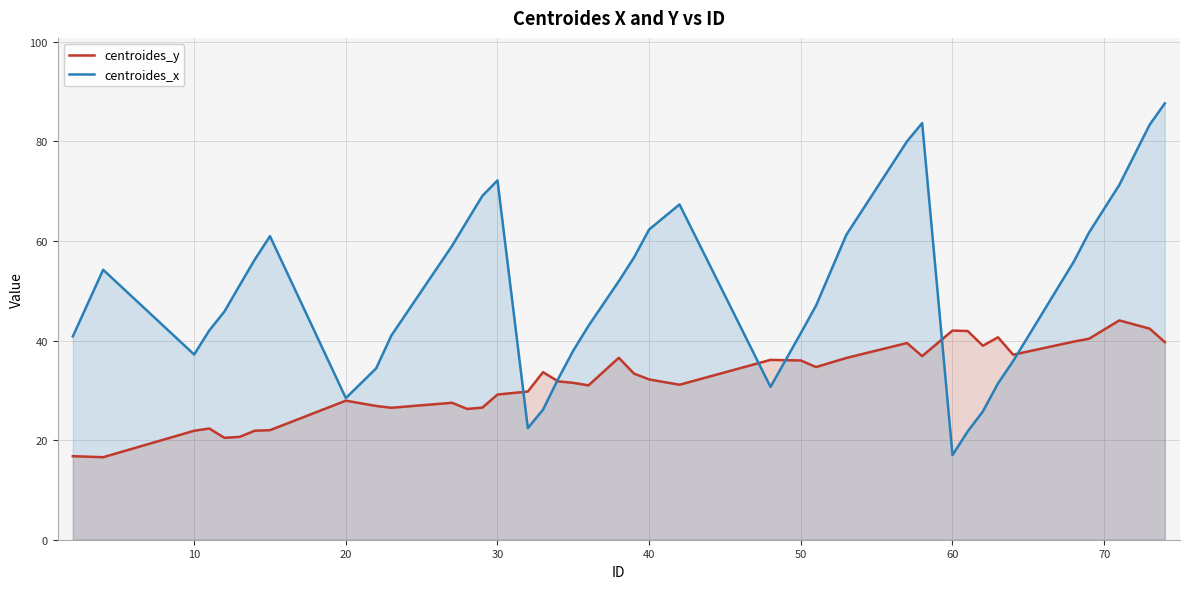

Which series has the largest total across all categories?

centroides_x